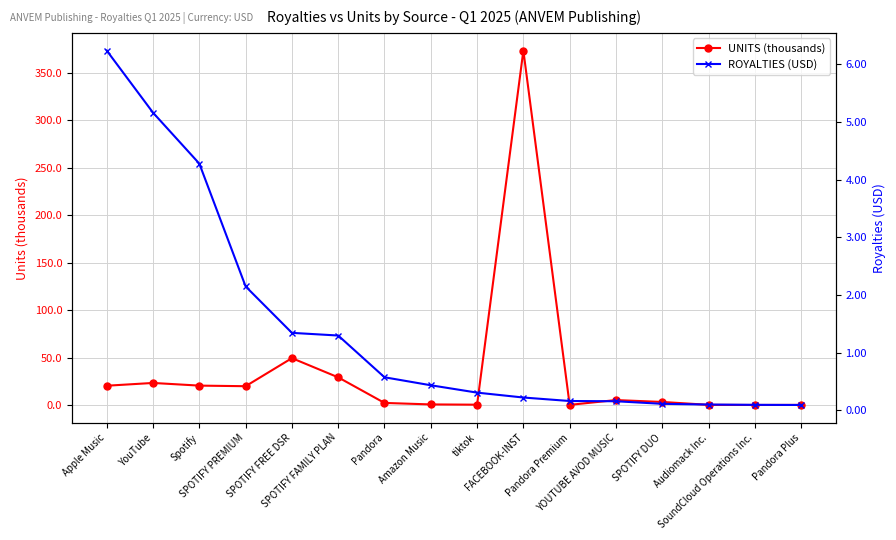

How many data points does each series have?

16